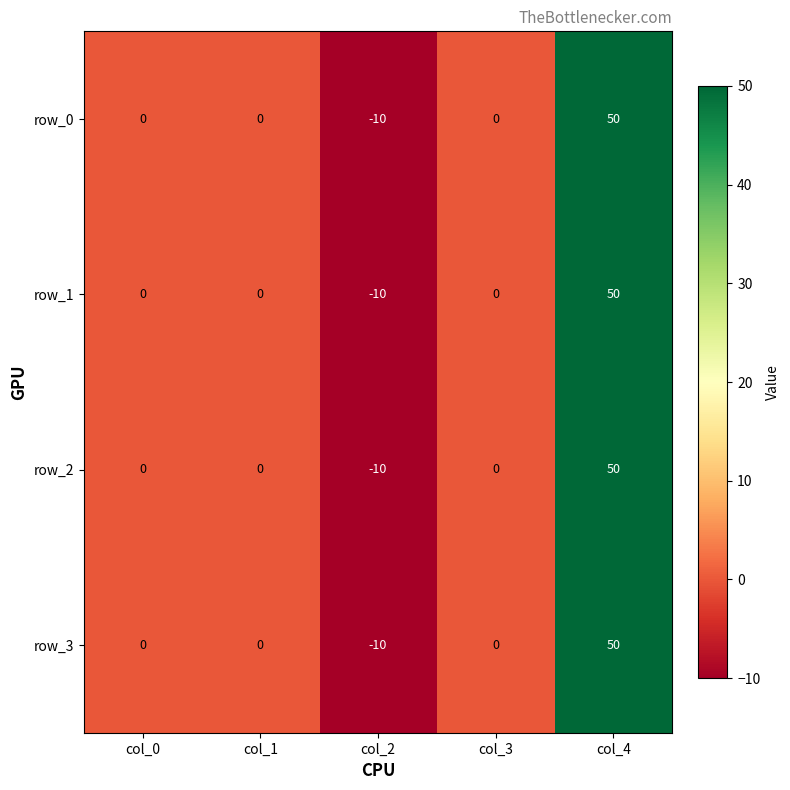

Is the value of row_1 at col_2 greater than the value of row_3 at col_3?

No